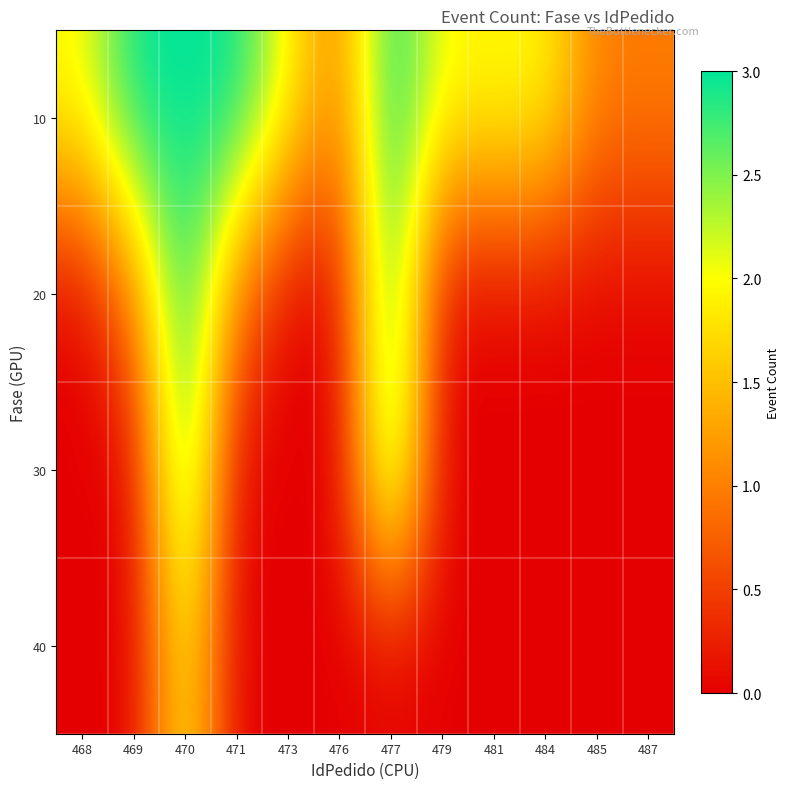

What is the difference between the highest and lowest values at 487?

1